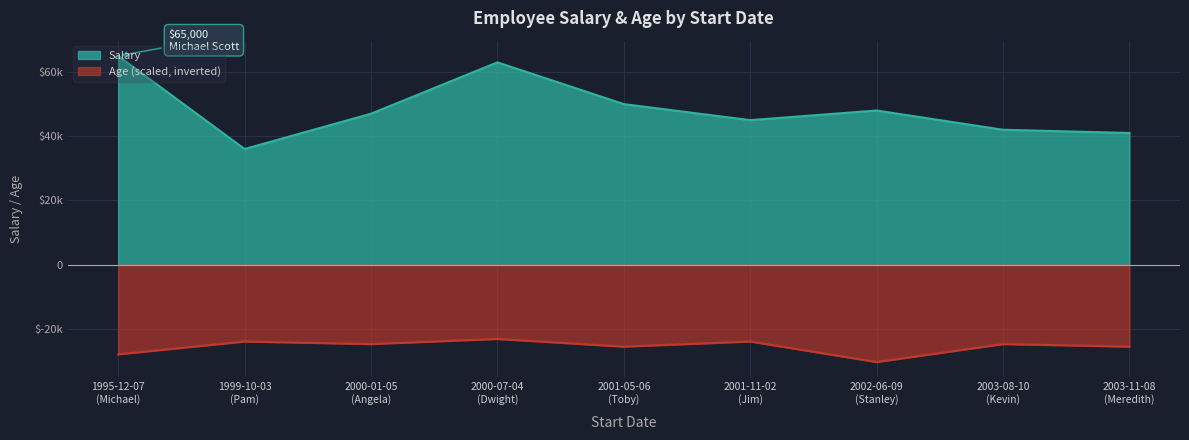

At which category is the sum across all series the highest?

2000-07-04
(Dwight)